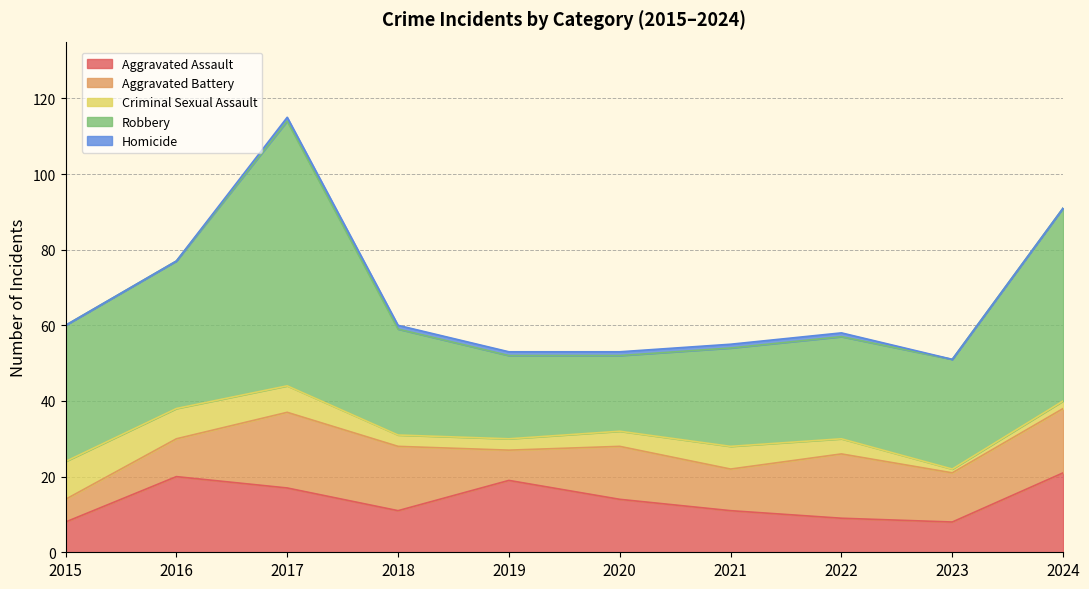

What is the difference between the maximum and minimum values in the Robbery series?

50